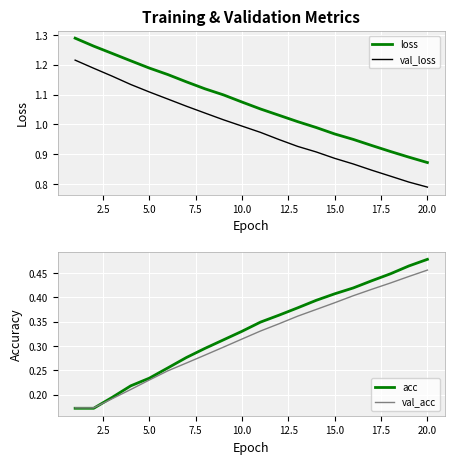

The value of loss at 5.0 is 0.5. True or false?

False